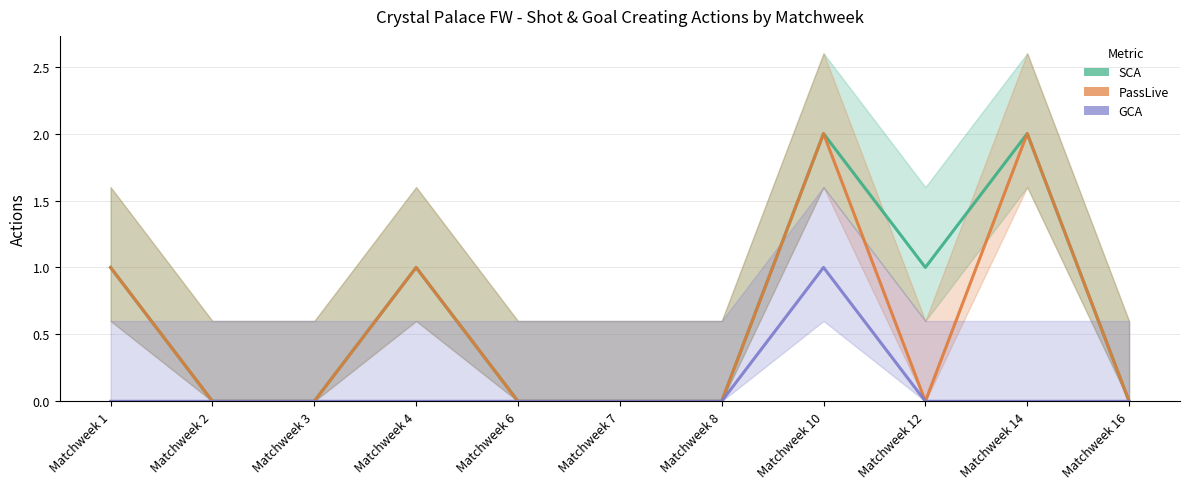

Which series has the largest range (max minus min)?

SCA